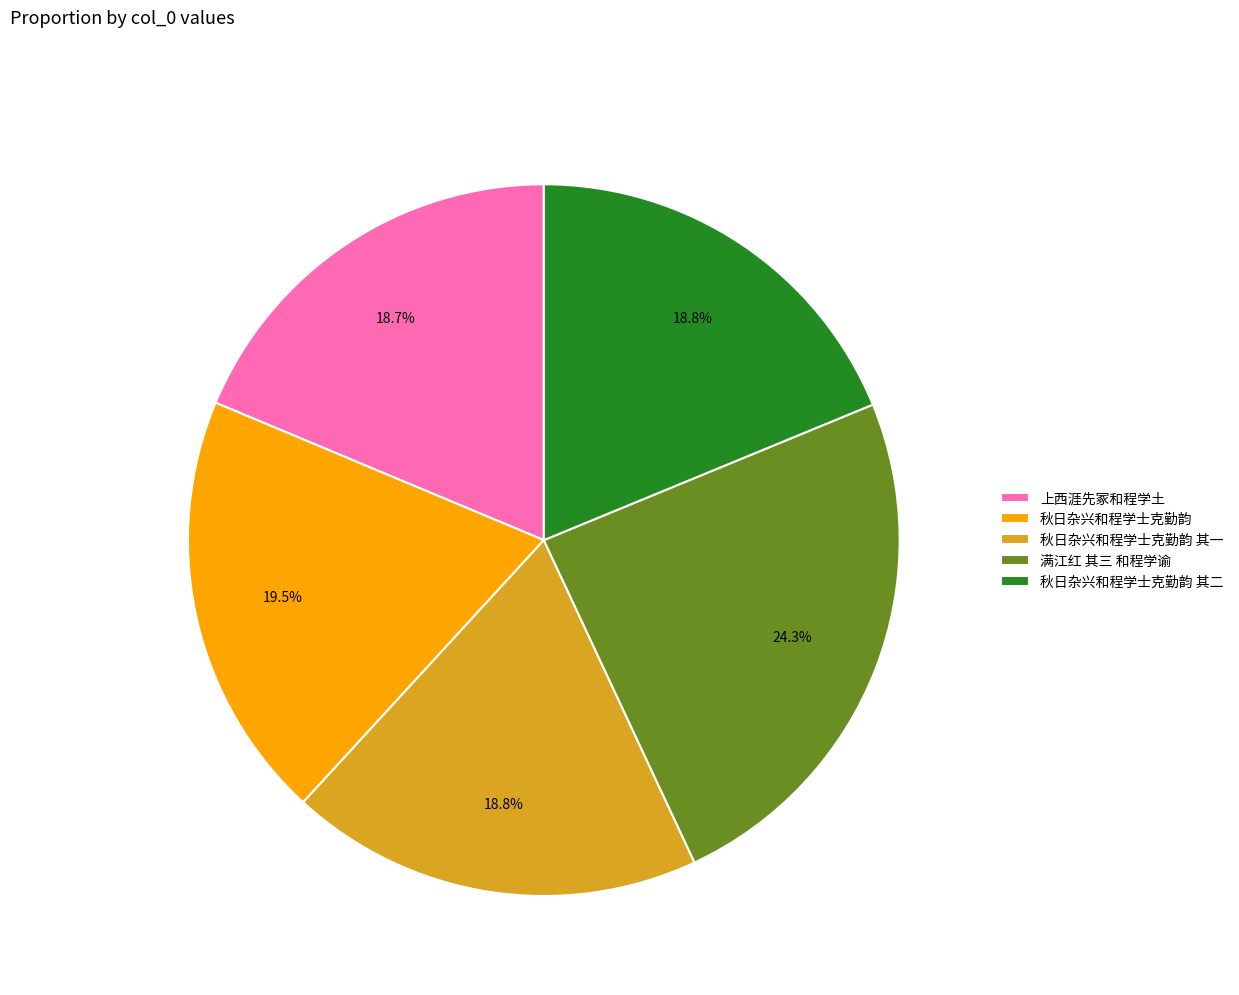

Combined, what portion of the pie is 秋日杂兴和程学士克勤韵 其一 and 上西涯先冢和程学土?

37.5%